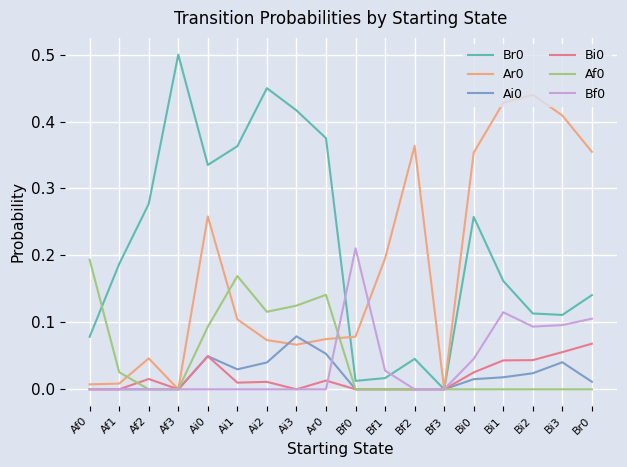

What position from the left is Bf3?

13